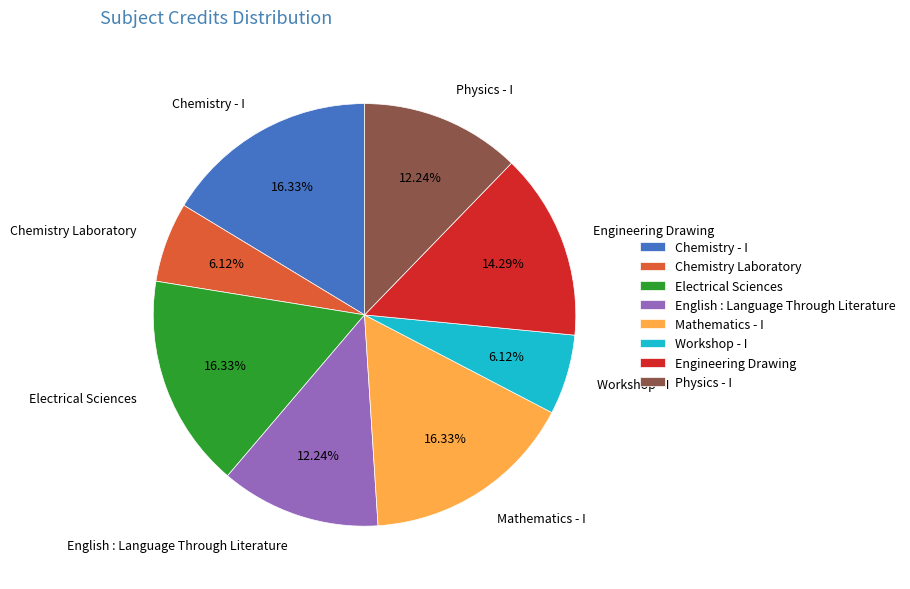

What portion of the pie excludes Chemistry - I?

83.7%